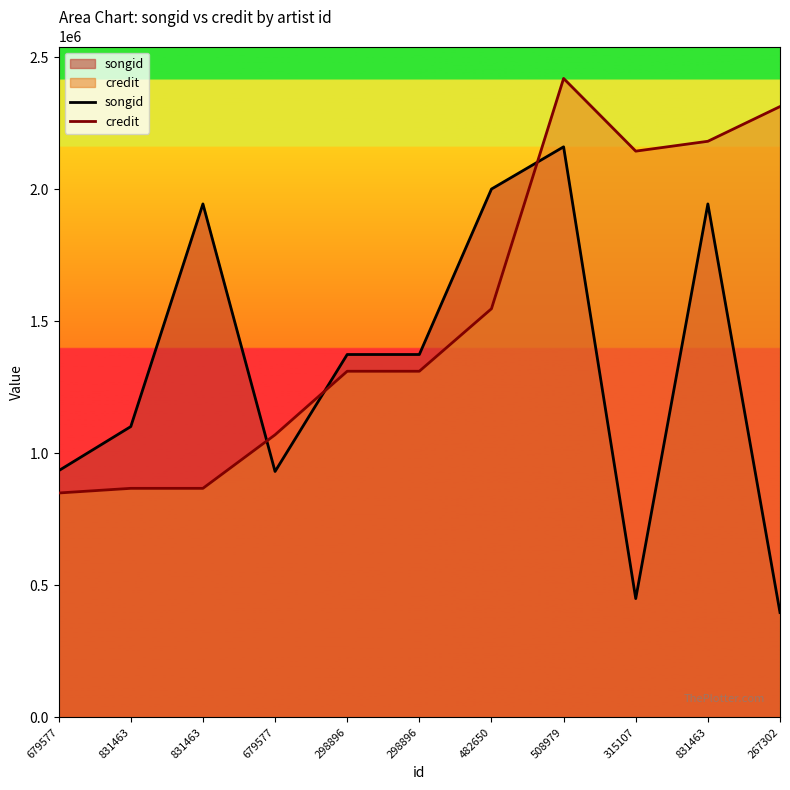

What is the lowest value of the songid series?

396706